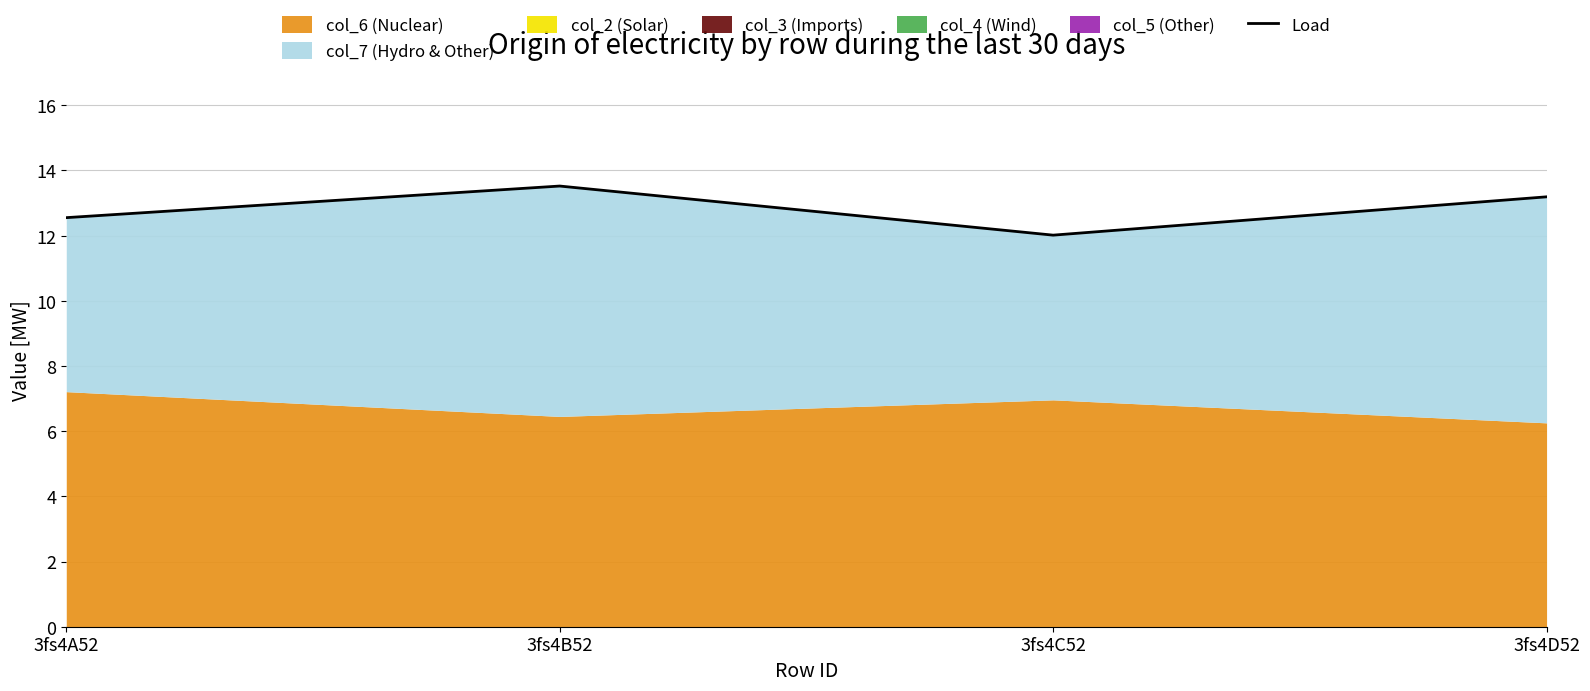

How many interior local valleys (lower than both neighbors) does the data have?

1